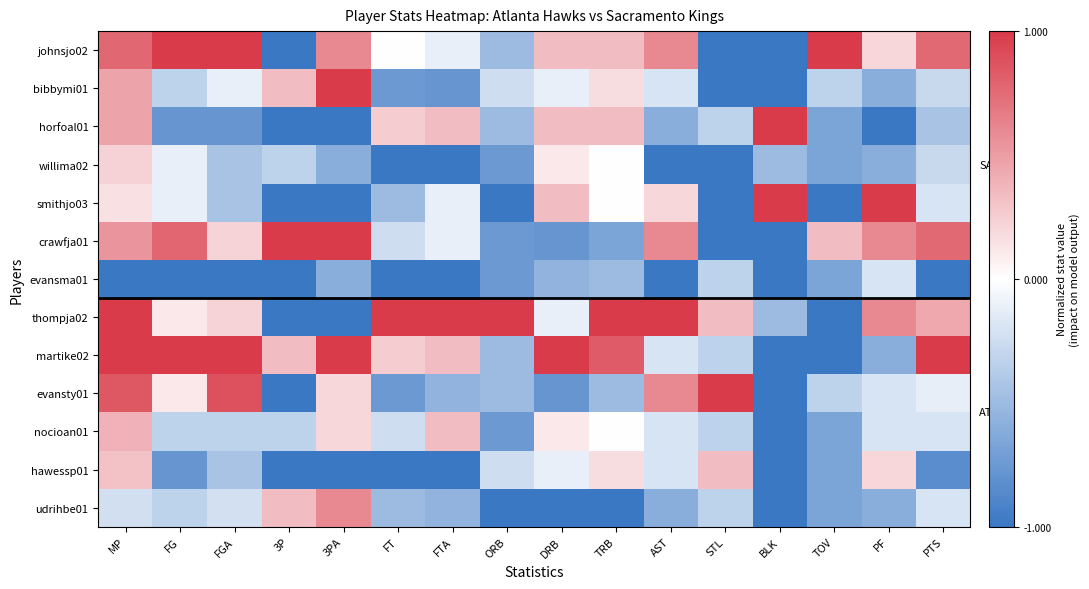

Which series changed the most between 3P and FT?

thompja02